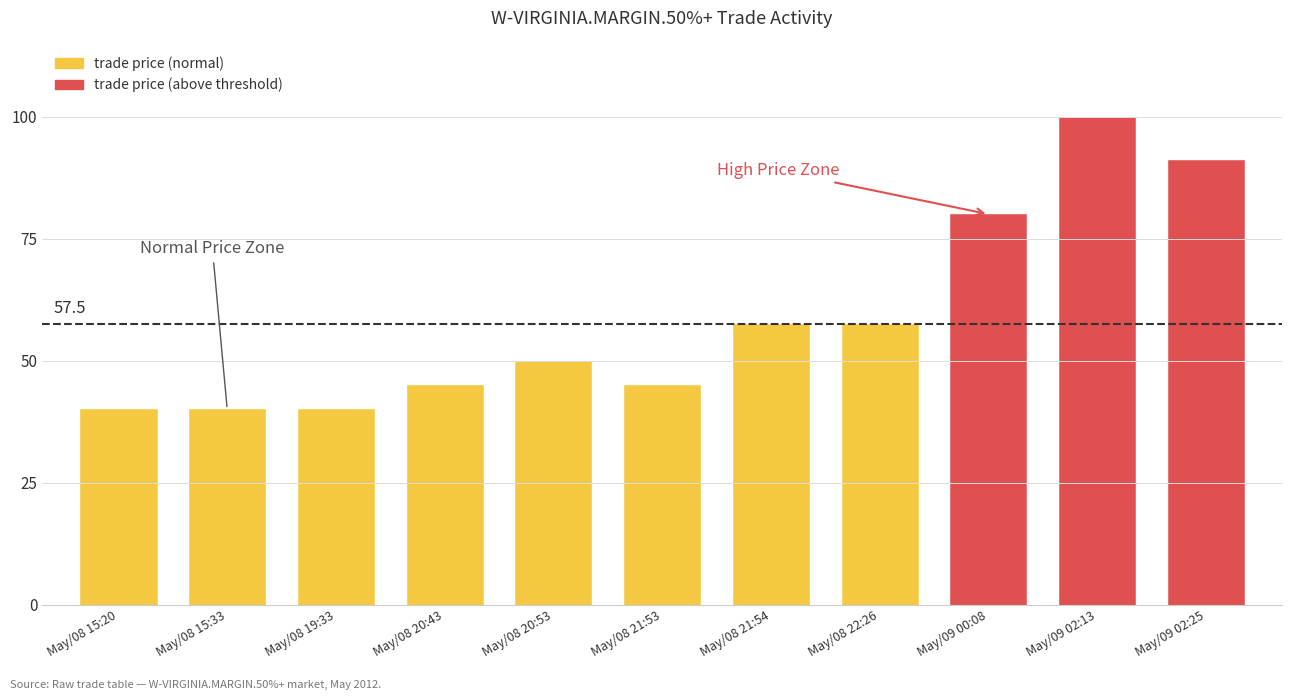

At which label does trade quantity first exceed 4?

May/08 15:20